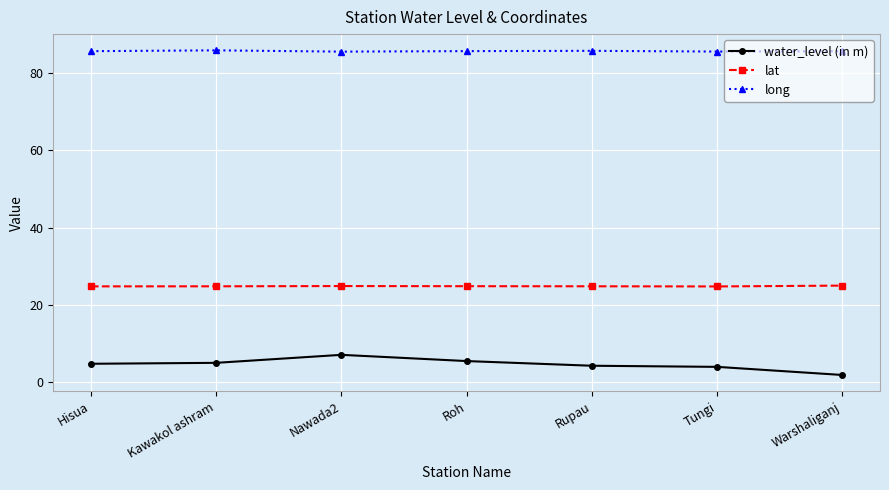

What is the maximum value shown in the chart?

85.9